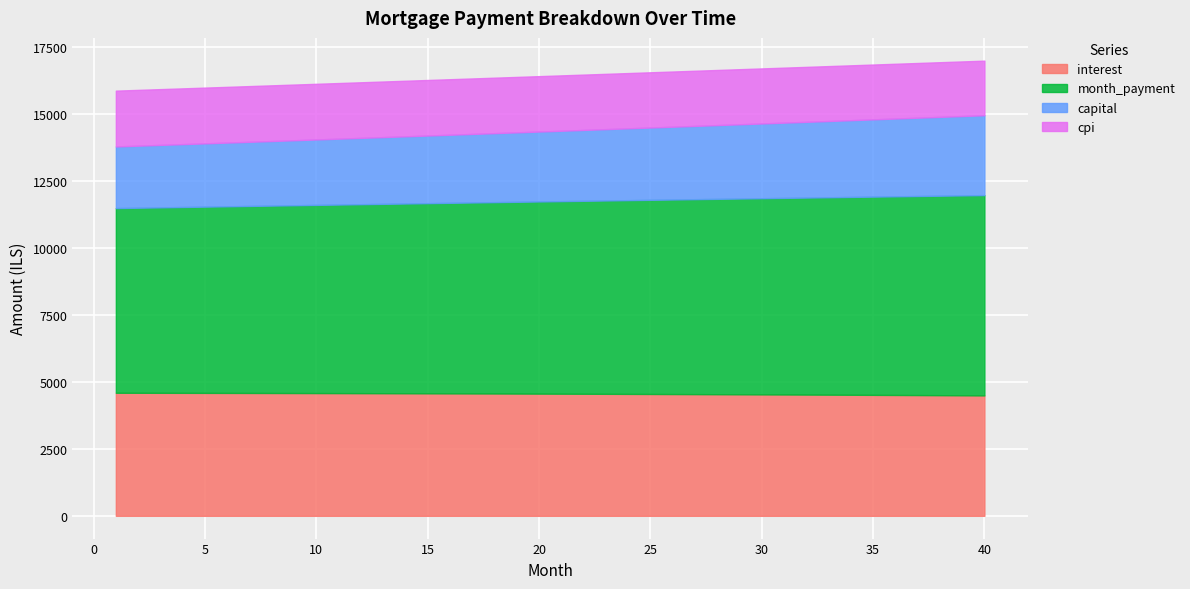

The value of interest at 9 is 4582.8. True or false?

True